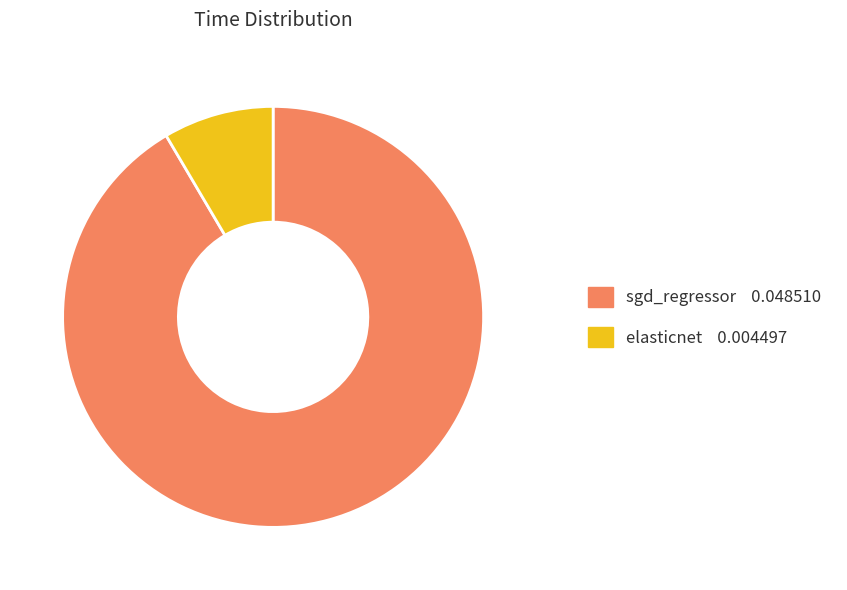

Which slice is the largest?

sgd_regressor